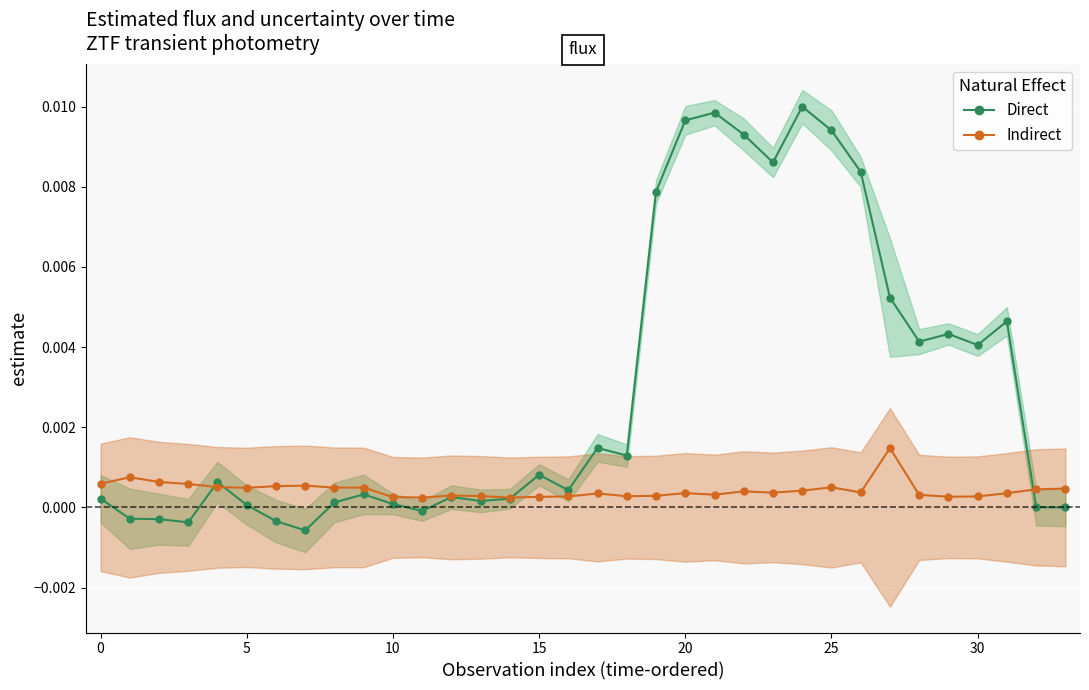

True or false: Direct has more than 1 points higher than both neighbors.

True